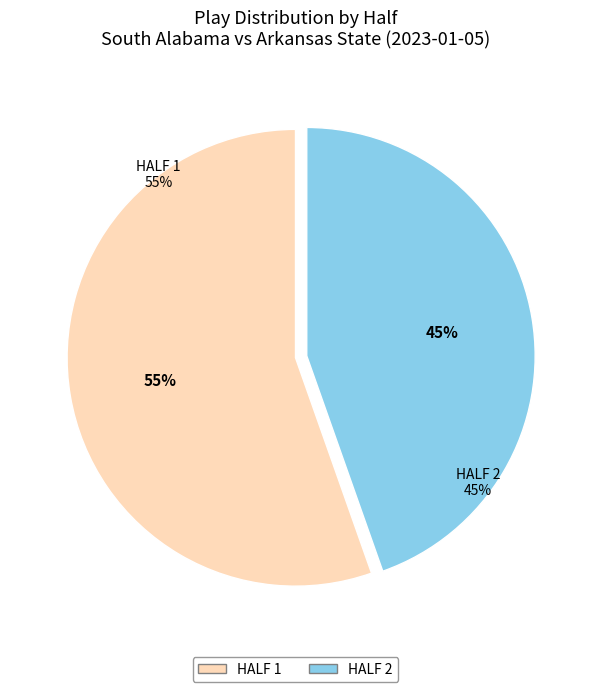

Combined, what portion of the pie is Half 1 and Half 2?

100.0%